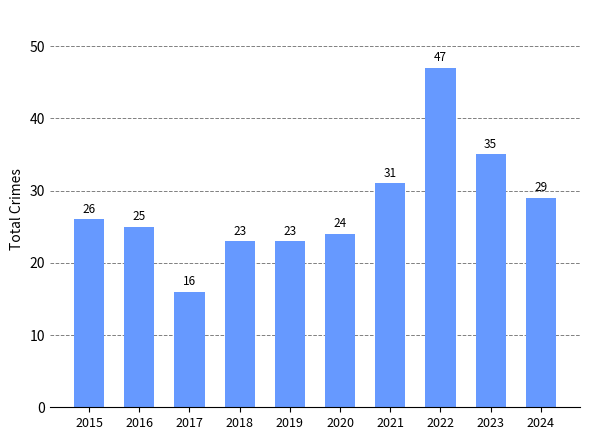

Is it true that the value at 2019 is 39?

False